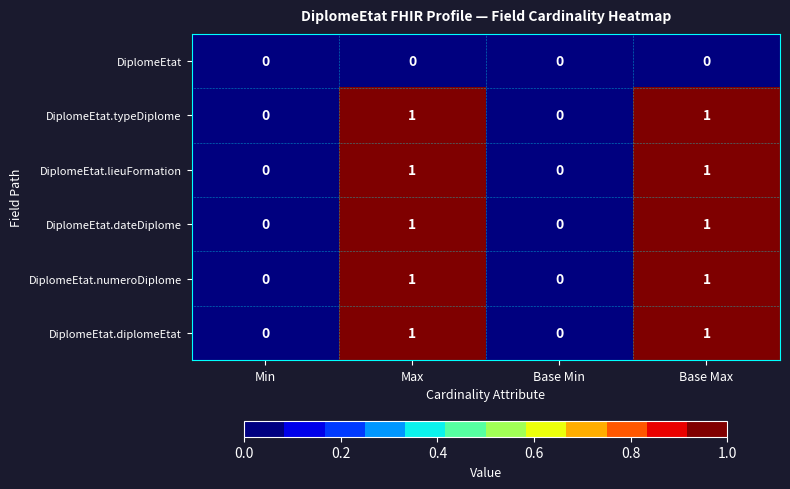

Count the DiplomeEtat.diplomeEtat values in the range 0 to 1.

4